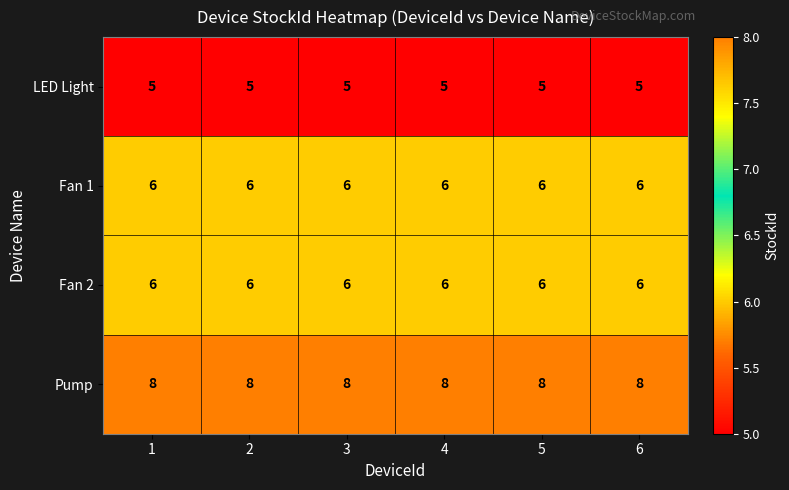

What is the minimum value for Fan 1?

6